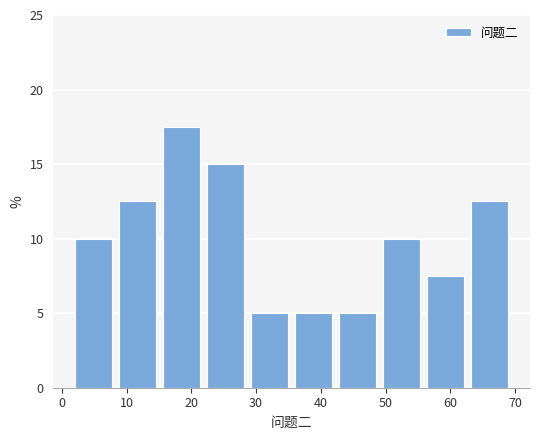

How tall is the bar that spans 42.8 to 49.6 on the x-axis? Neither the bar edges nor the heights are printed on the chart, so give them approximately, as read against the axes.

5.0